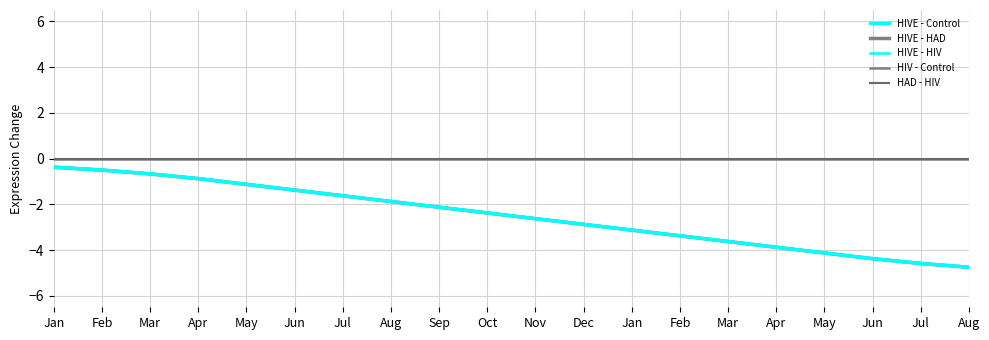

True or false: HIVE - HAD and HIVE - Control intersect in this chart.

False